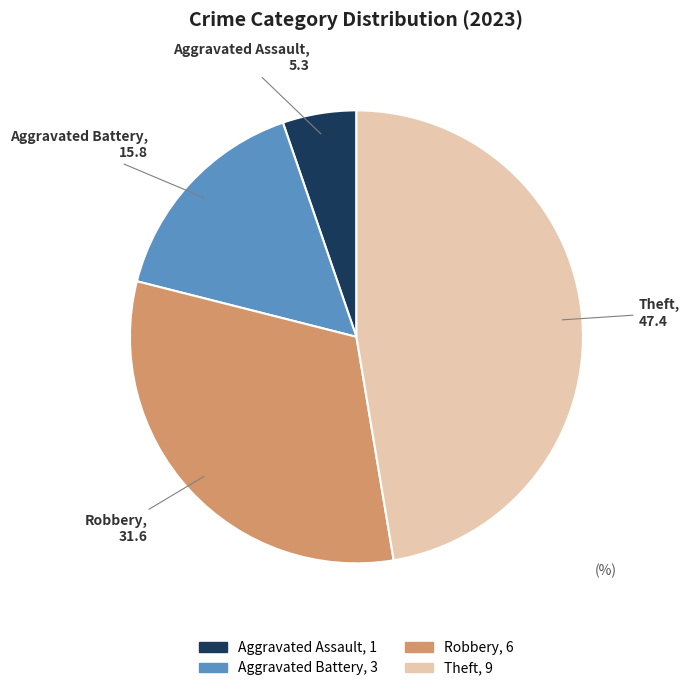

Is there any slice that represents more than half of the pie?

No